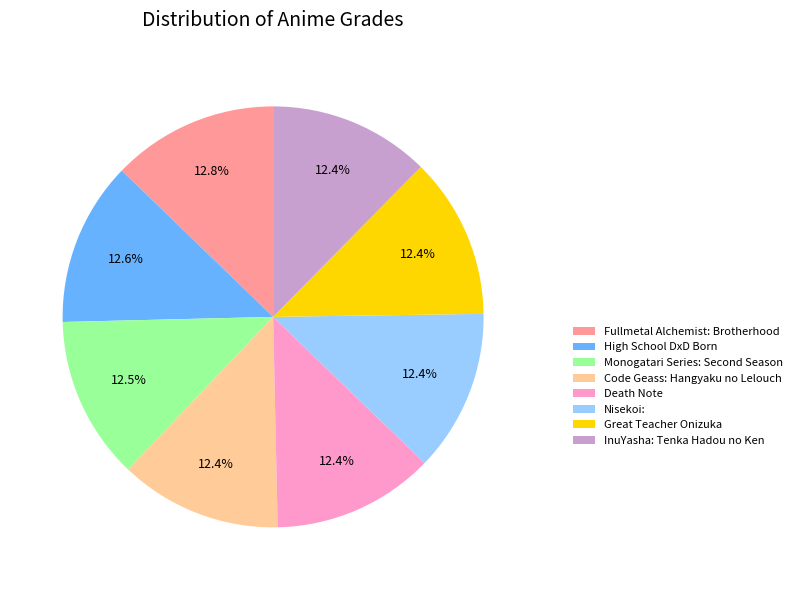

What portion of the pie excludes Nisekoi:?

87.6%